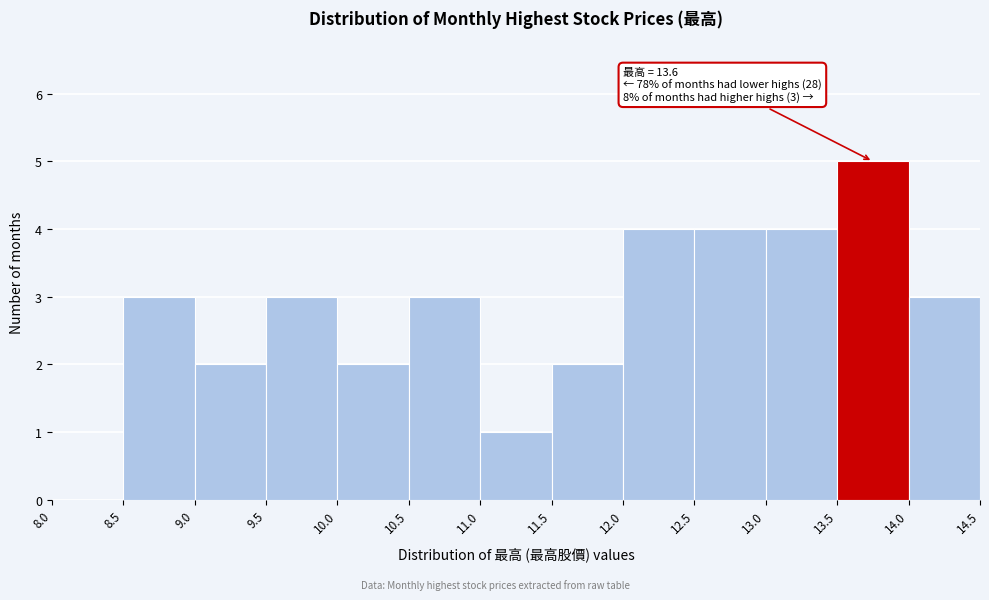

Over which range of the x-axis is the bar tallest?

13.5 to 14.0